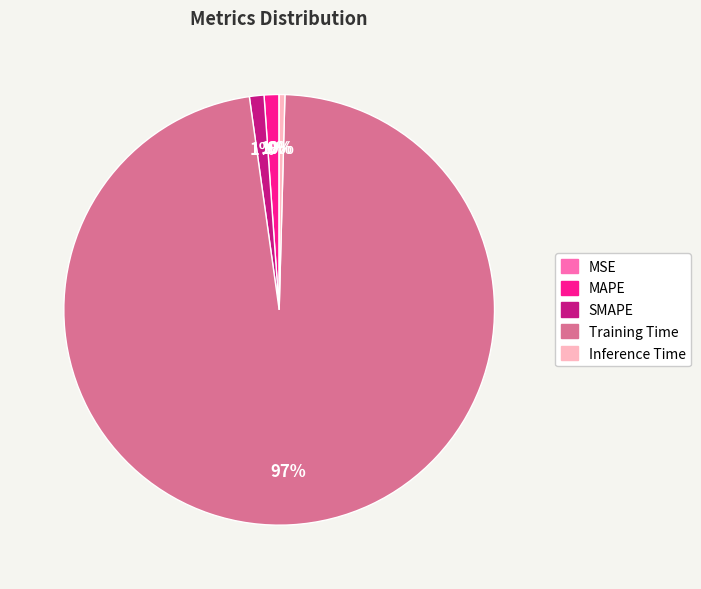

Combined, do Training Time and SMAPE account for over 50%?

Yes